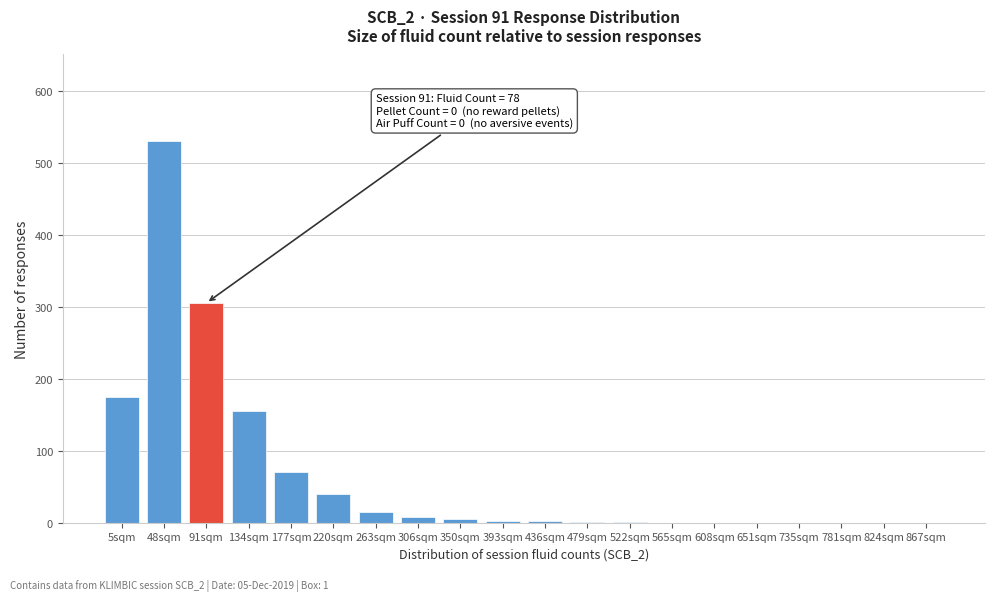

What is the maximum value shown in the chart?

530